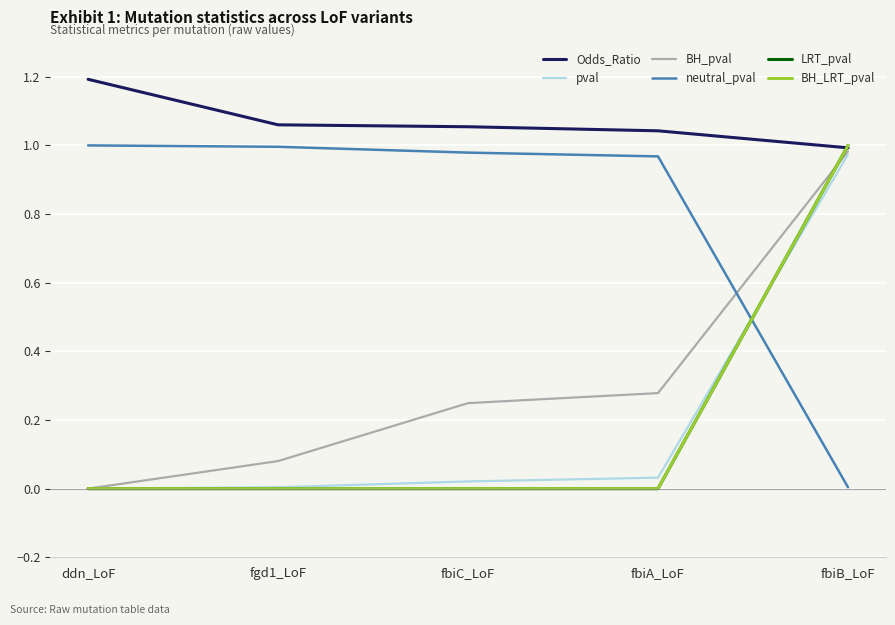

True or false: neutral_pval and BH_LRT_pval cross at least once.

True